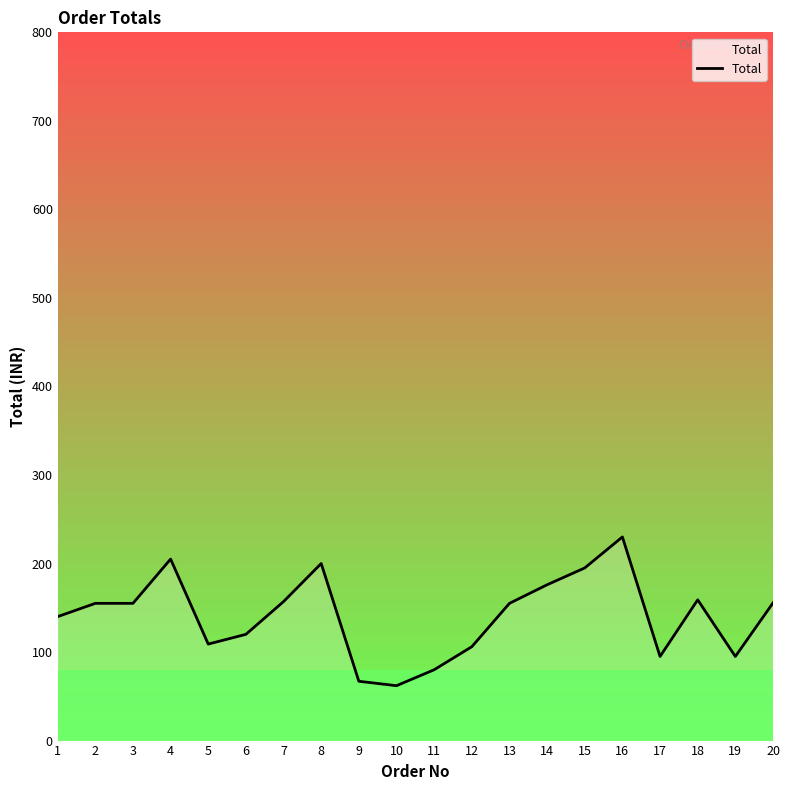

What is the difference between the maximum and second lowest values?

163.0